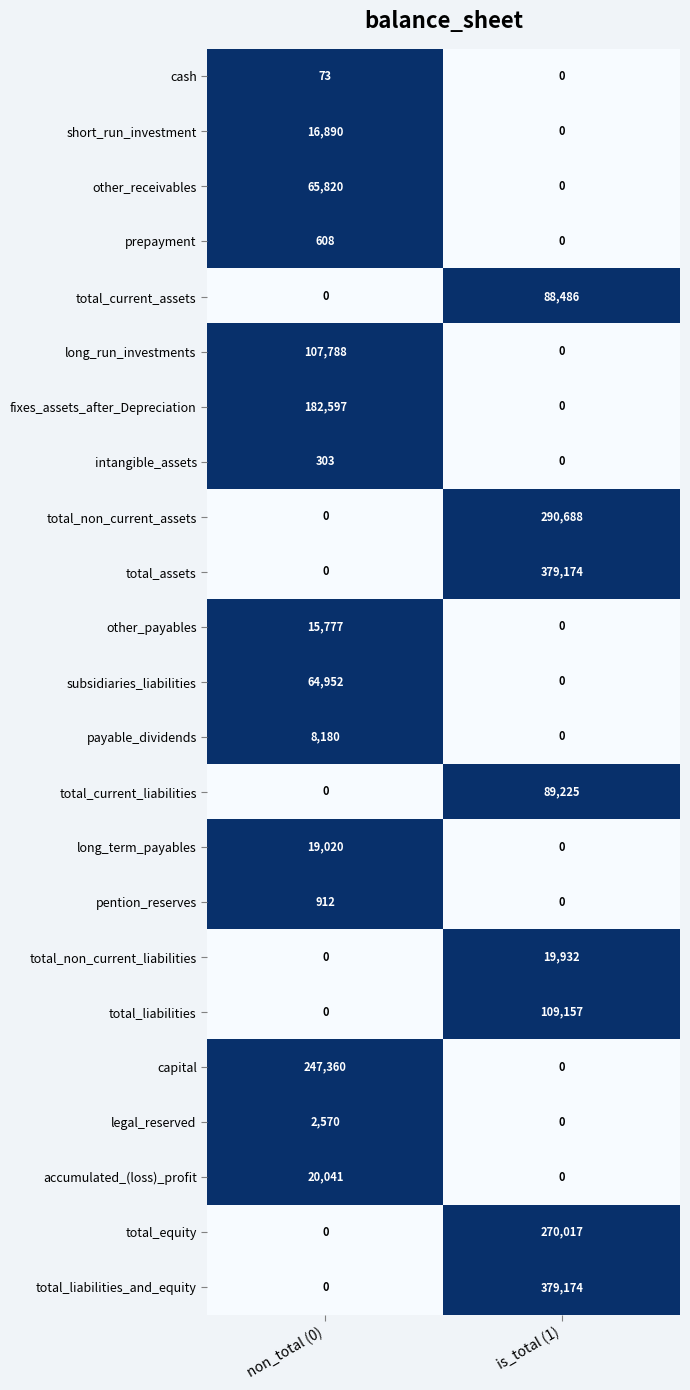

What is the sum of all short_run_investment values?

16890